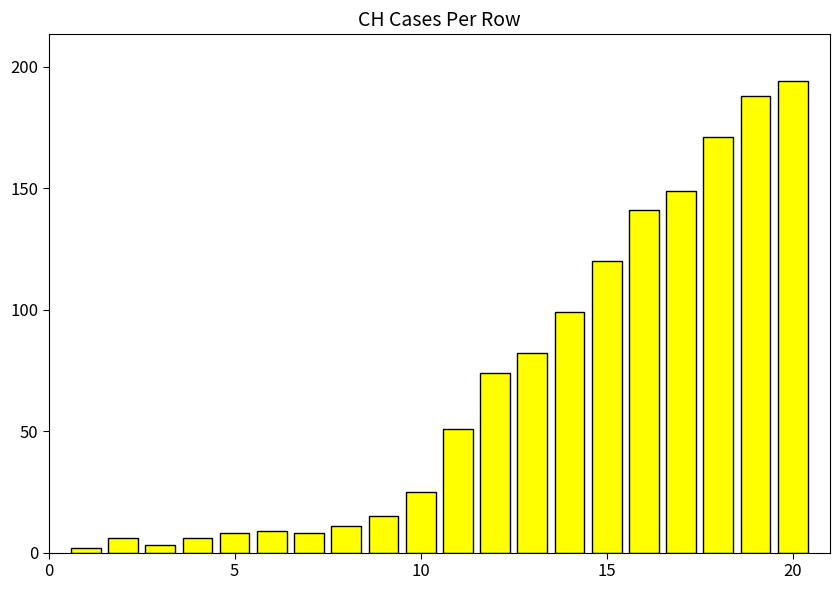

What is the greatest value displayed?

194